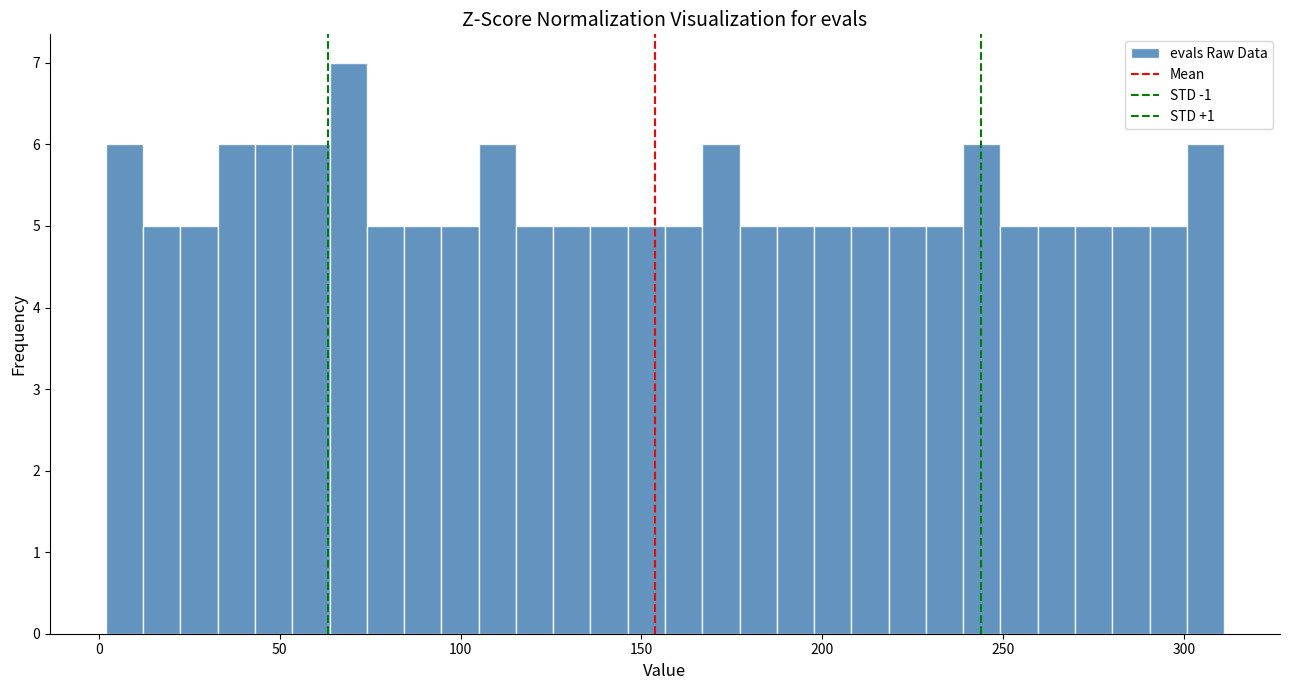

Around what value on the x-axis is the tallest bar? Give the approximate position of its centre, as read against the axis.

70